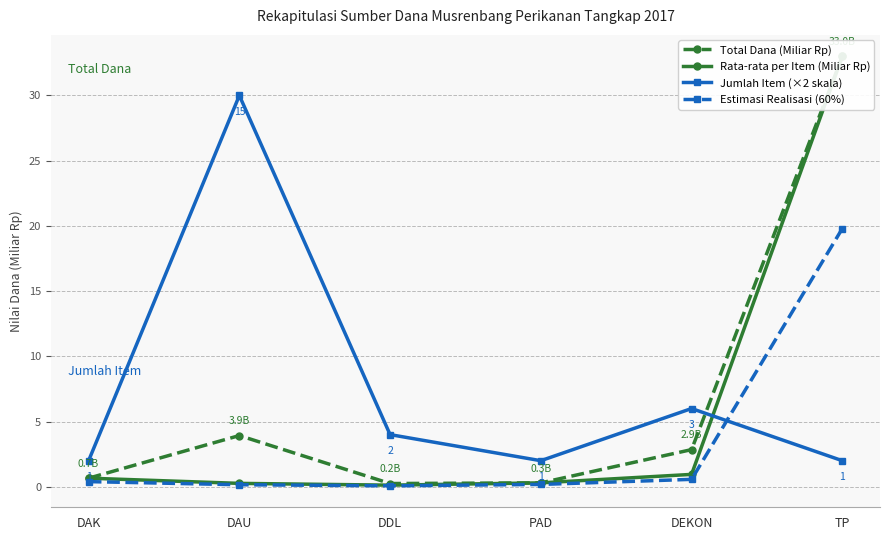

True or false: Estimasi Realisasi (60%) and Total Dana (Miliar Rp) cross at least once.

False